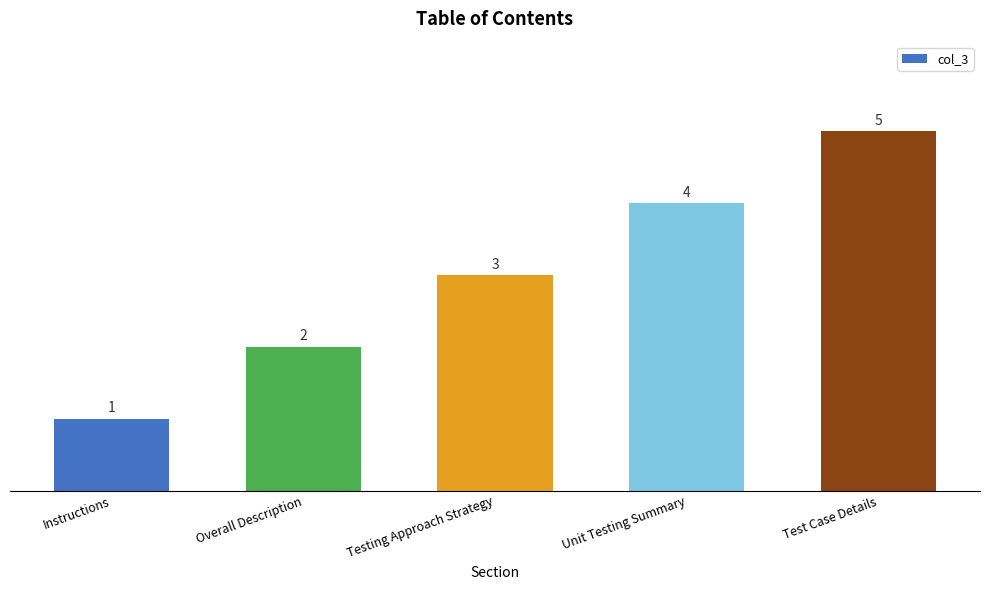

Reading left to right, extract all data points from this chart.

Instructions=1	Overall Description=2	Testing Approach Strategy=3	Unit Testing Summary=4	Test Case Details=5